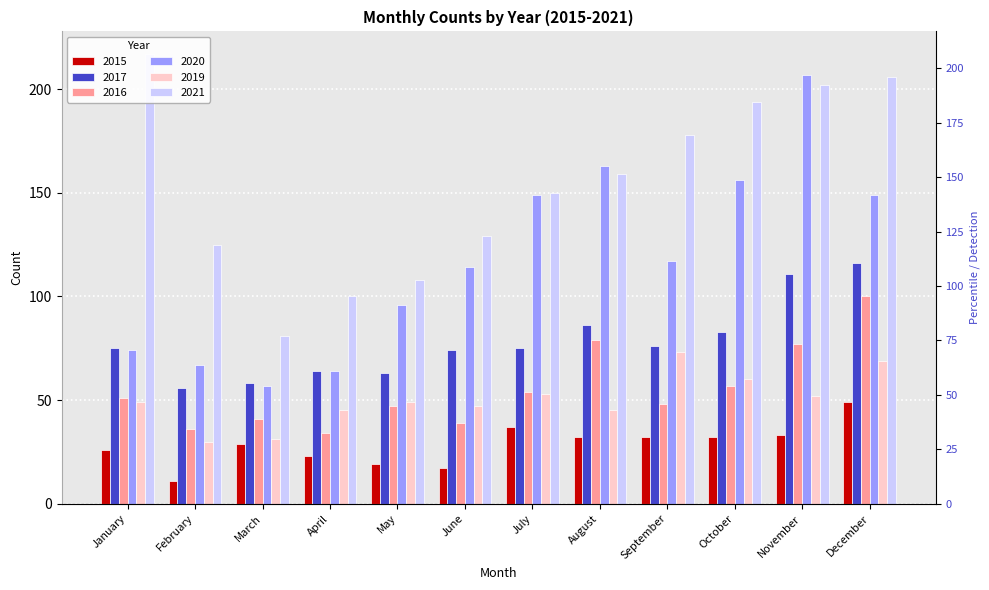

What is the lowest value of the 2017 series?

56